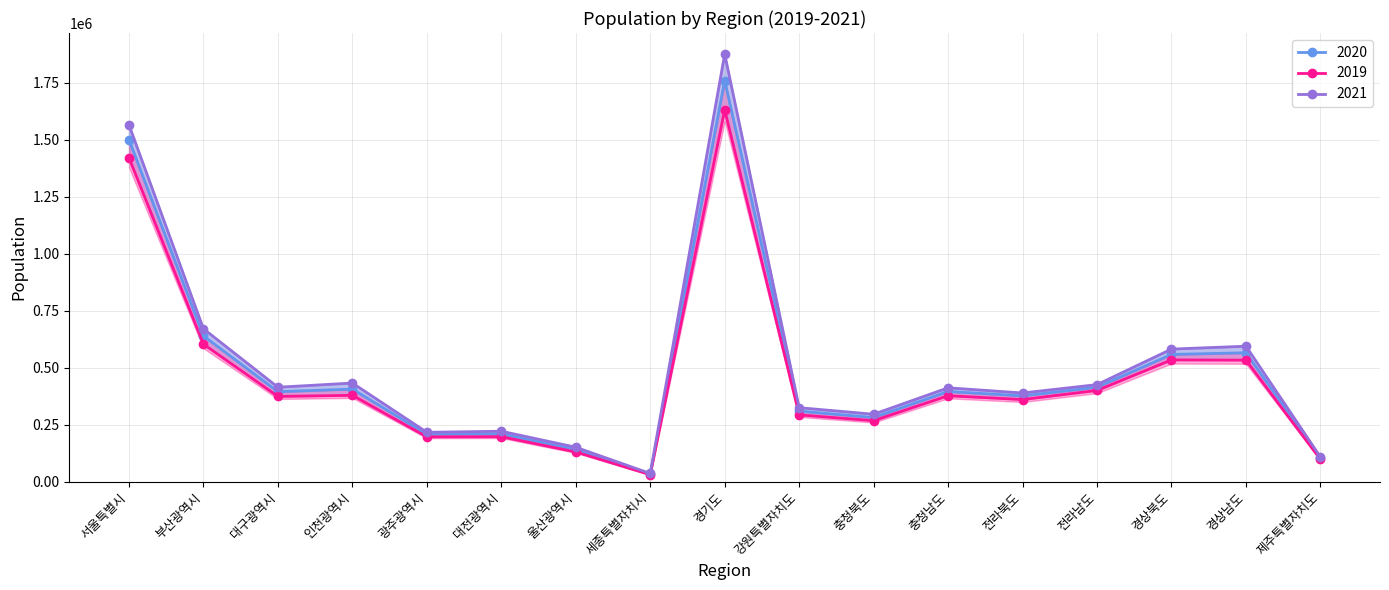

What is the average value of the 2021 series?

512151